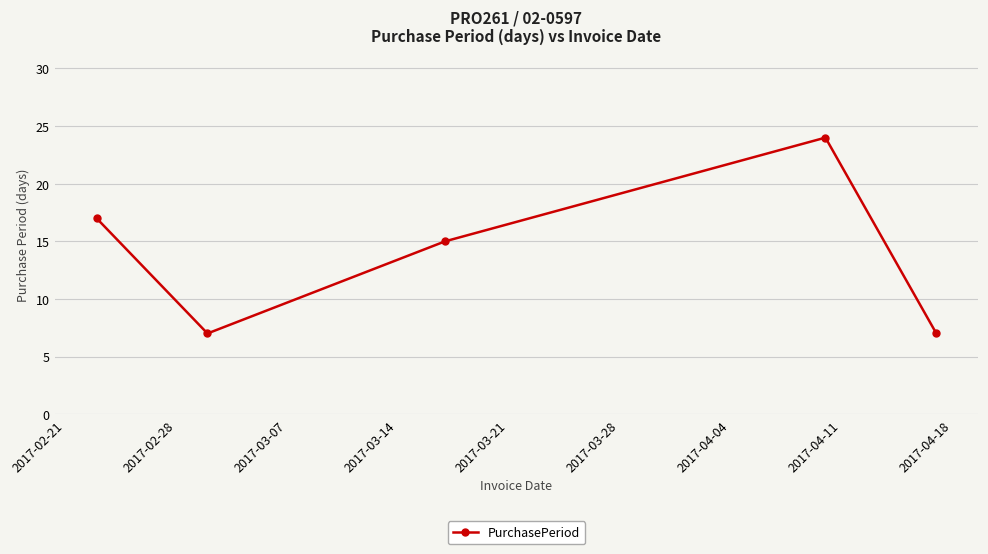

What is the difference between the maximum and minimum values?

17